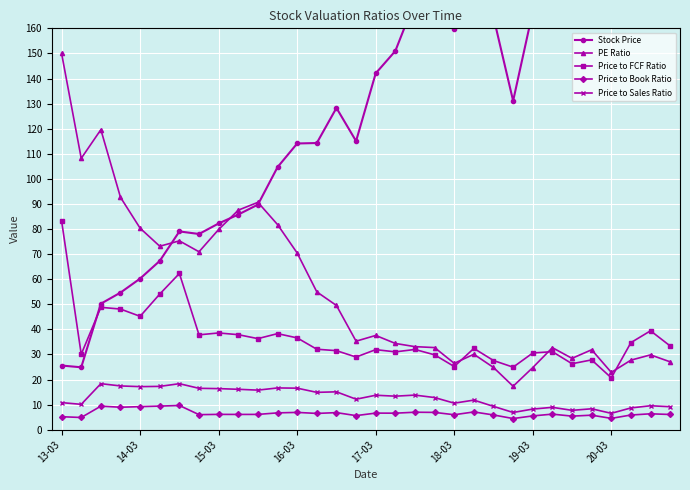

Which series has the largest total across all categories?

Stock Price